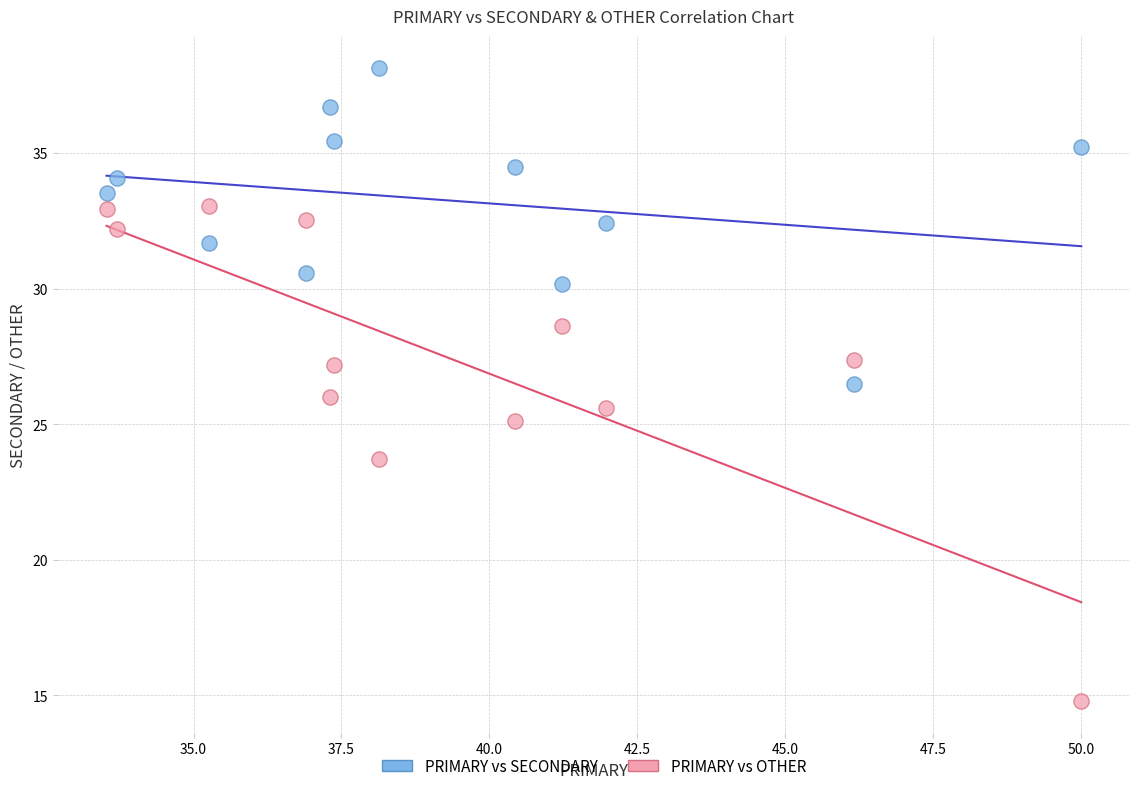

Which series contains the lowest Y value?

PRIMARY vs OTHER